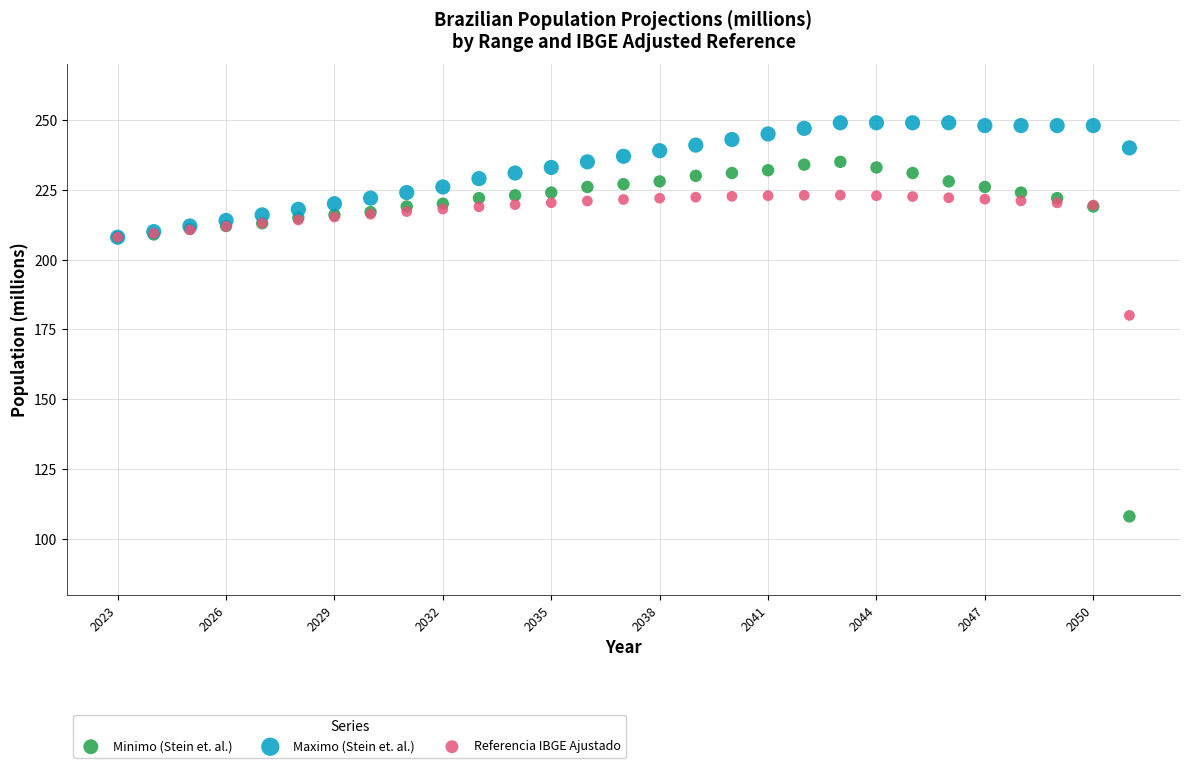

Which series reaches the minimum Y coordinate?

Minimo (Stein et. al.)